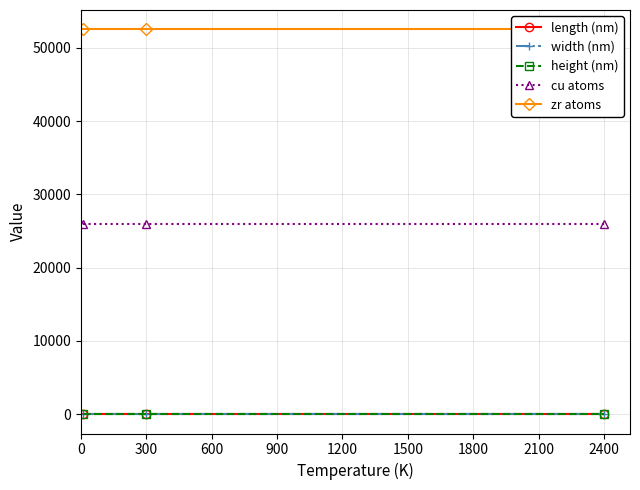

The cu atoms series shows 11240 at 600. True or false?

False